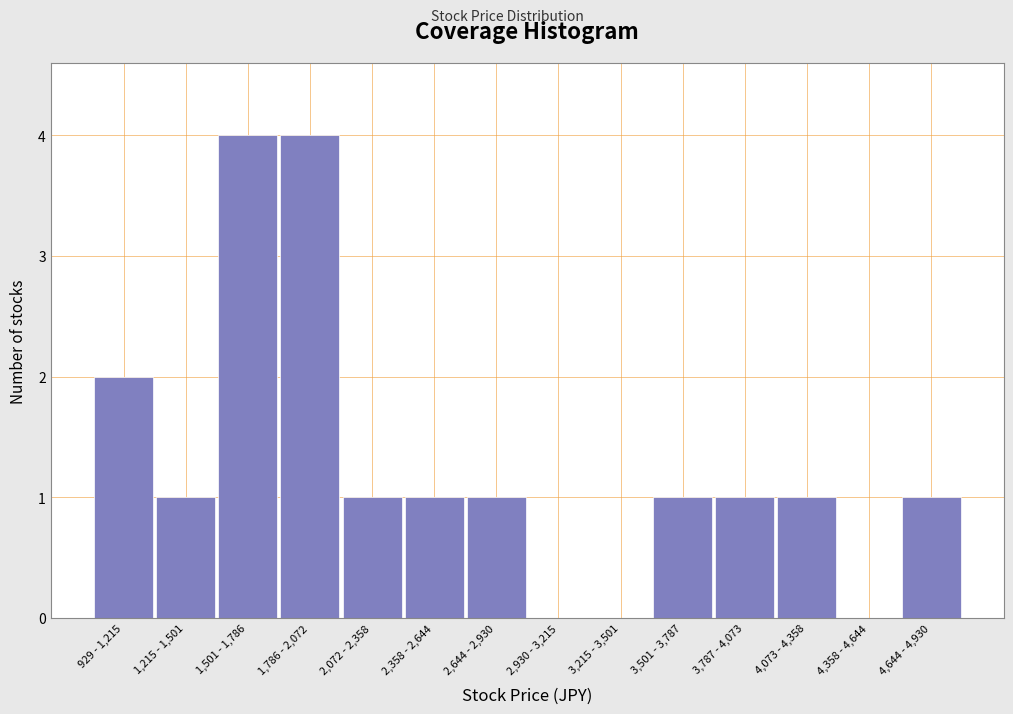

Reading left to right, transcribe all the data shown in this chart.

929 - 1,215=2	1,215 - 1,501=1	1,501 - 1,786=4	1,786 - 2,072=4	2,072 - 2,358=1	2,358 - 2,644=1	2,644 - 2,930=1	2,930 - 3,215=0	3,215 - 3,501=0	3,501 - 3,787=1	3,787 - 4,073=1	4,073 - 4,358=1	4,358 - 4,644=0	4,644 - 4,930=1